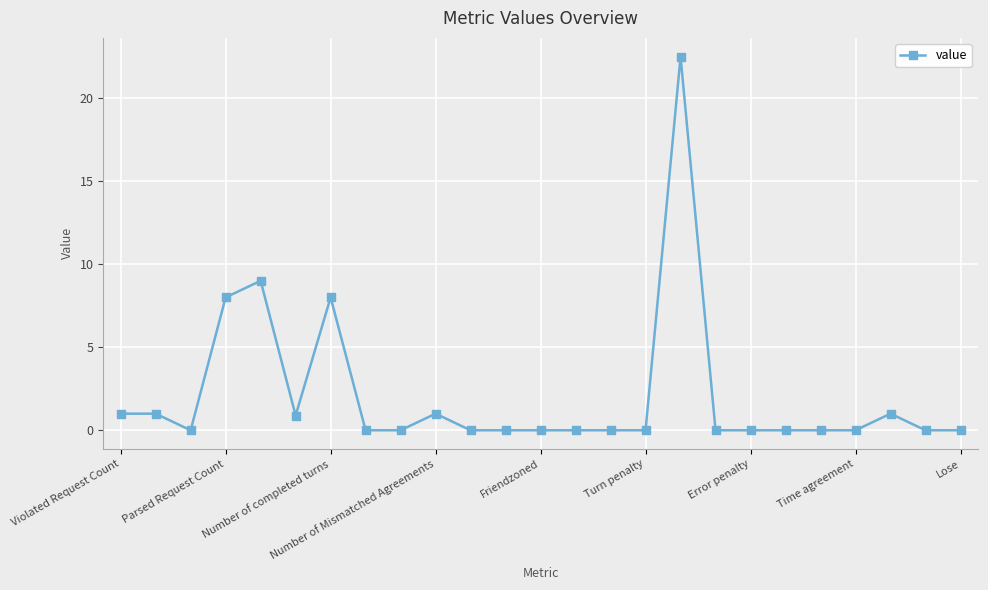

What is the difference between the maximum and minimum values?

22.5